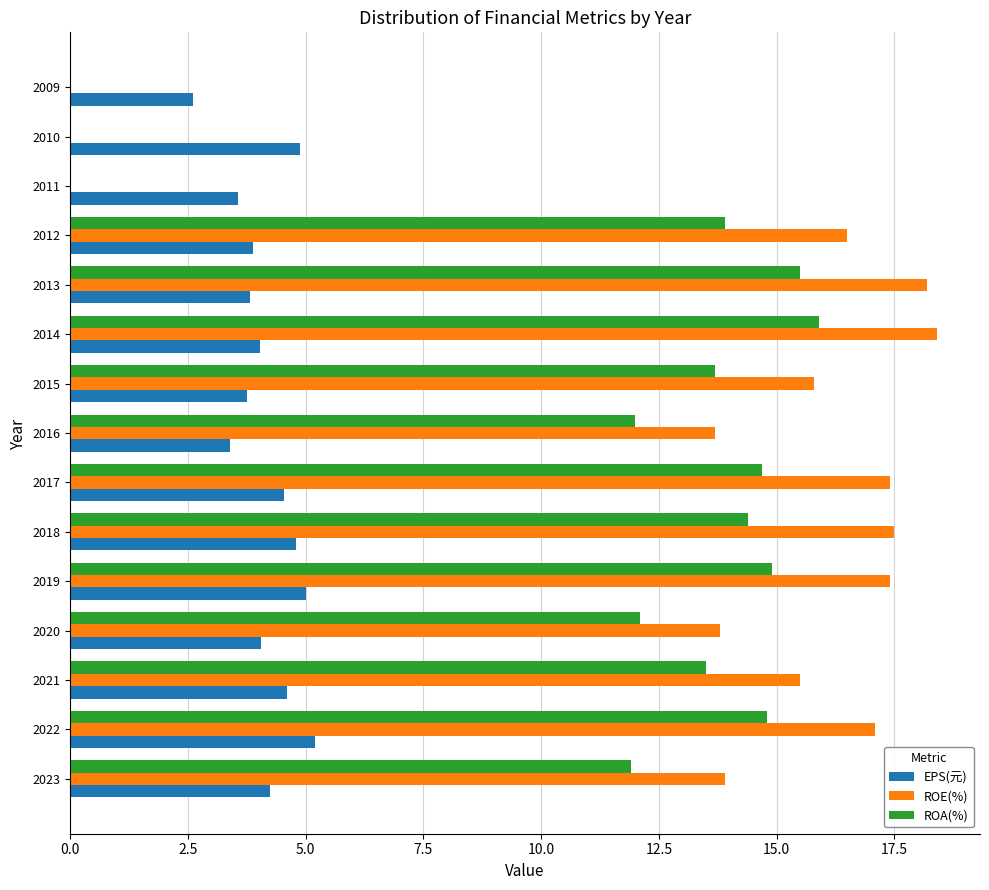

True or false: EPS(元) has a value of 1.2 at 2022.

False